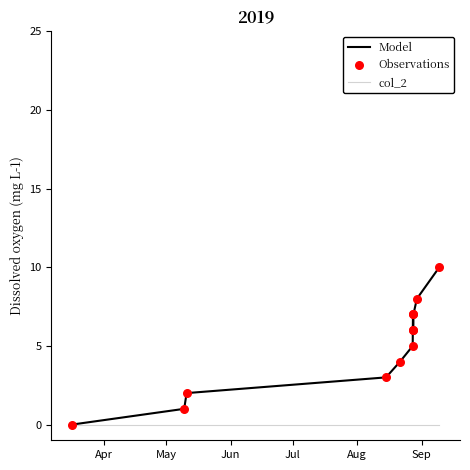

Which series has the largest range (max minus min)?

Model